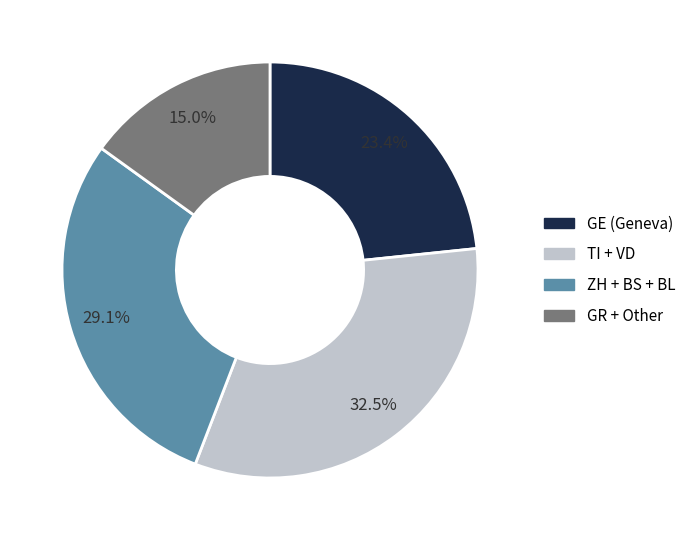

Which has a higher value, ZH + BS + BL or GR + Other?

ZH + BS + BL